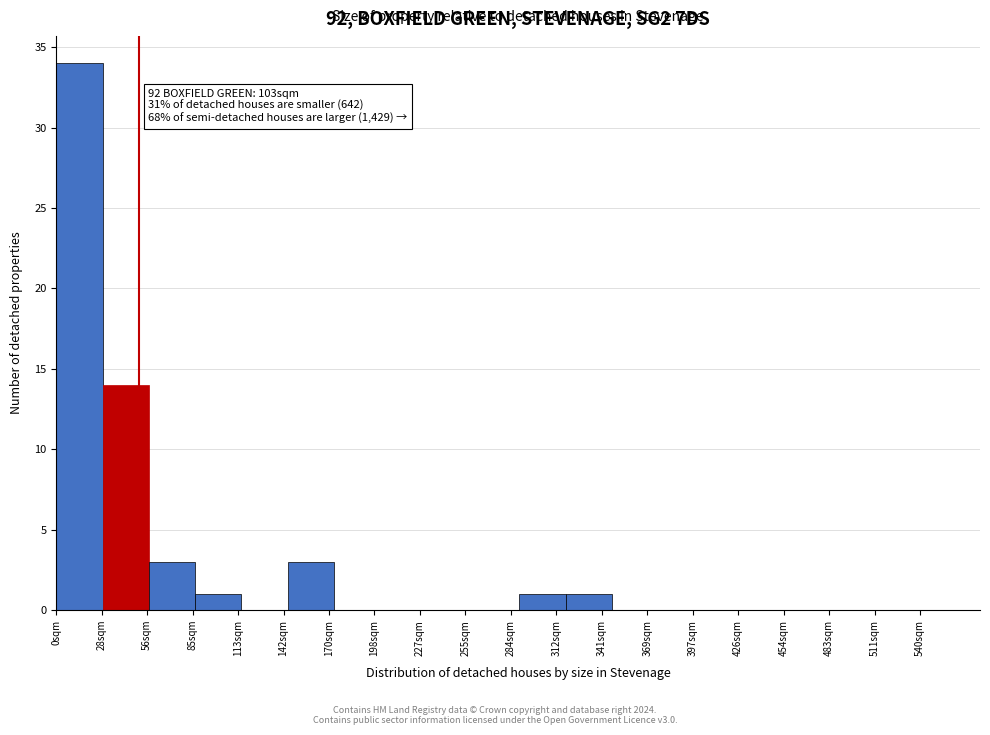

Reading left to right, what are all the values shown in this chart?

28sqm=34	56sqm=14	85sqm=3	113sqm=1	142sqm=0	170sqm=3	198sqm=0	227sqm=0	255sqm=0	284sqm=0	312sqm=1	341sqm=1	369sqm=0	397sqm=0	426sqm=0	454sqm=0	483sqm=0	511sqm=0	540sqm=0